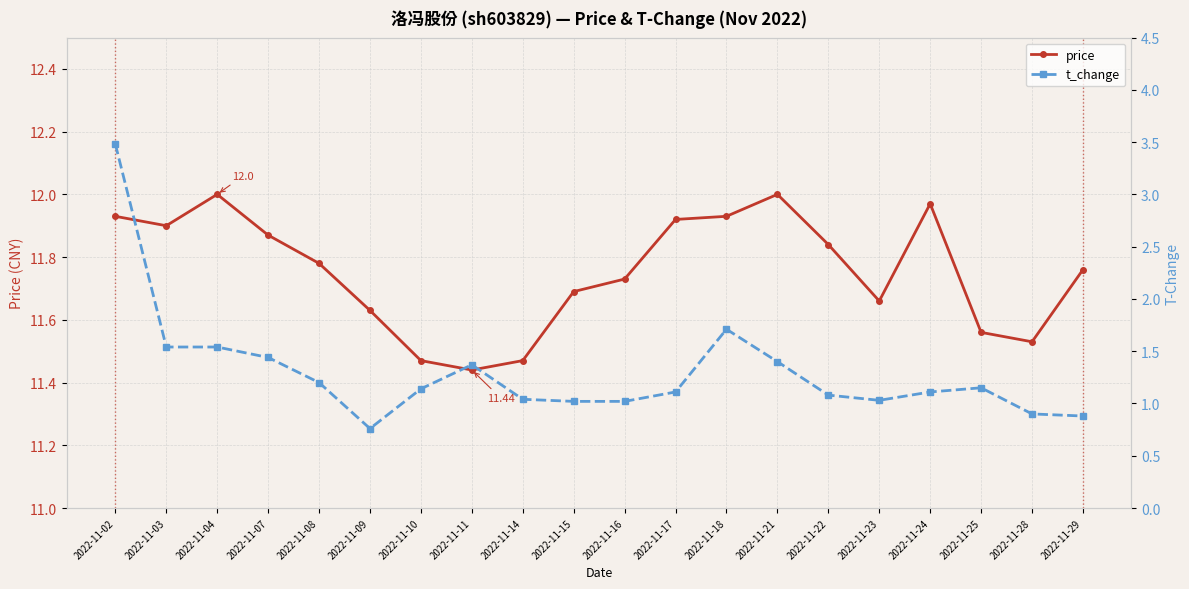

Is this an area chart (filled region under the line)?

No